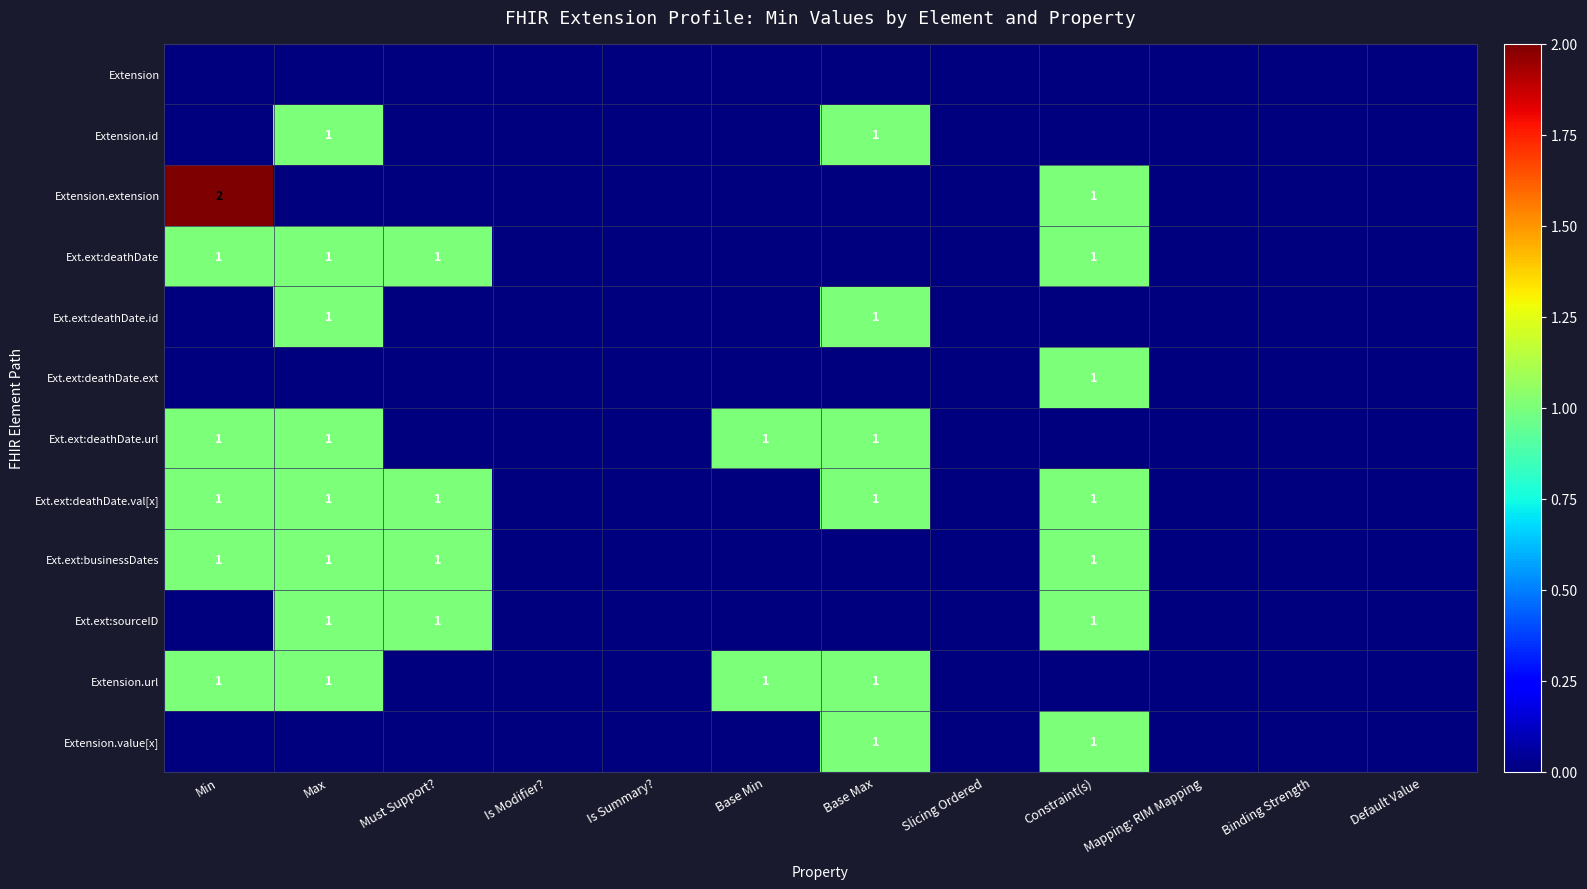

The value of Ext.ext:deathDate at Must Support? is 1. True or false?

True